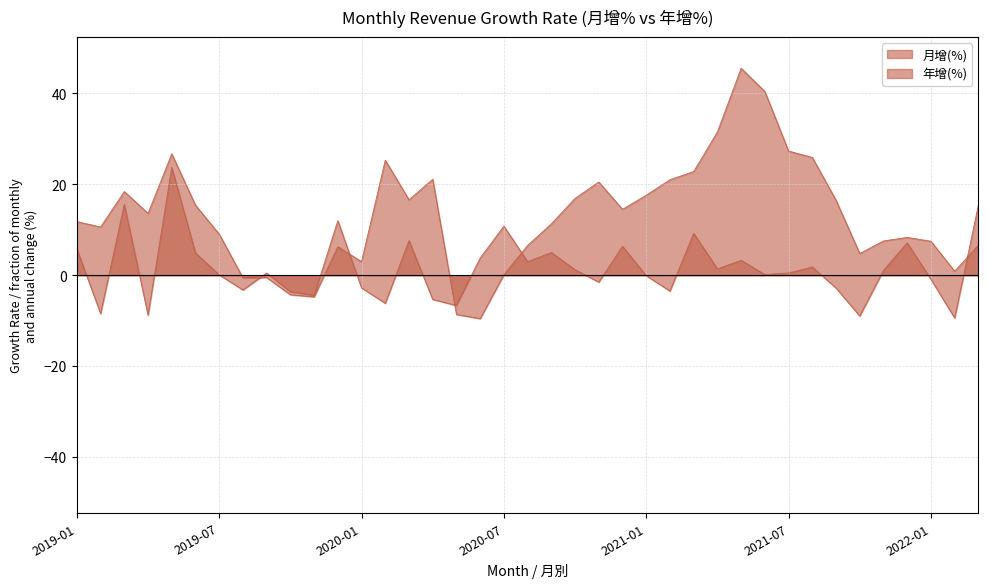

What is the smallest value displayed?

-9.6